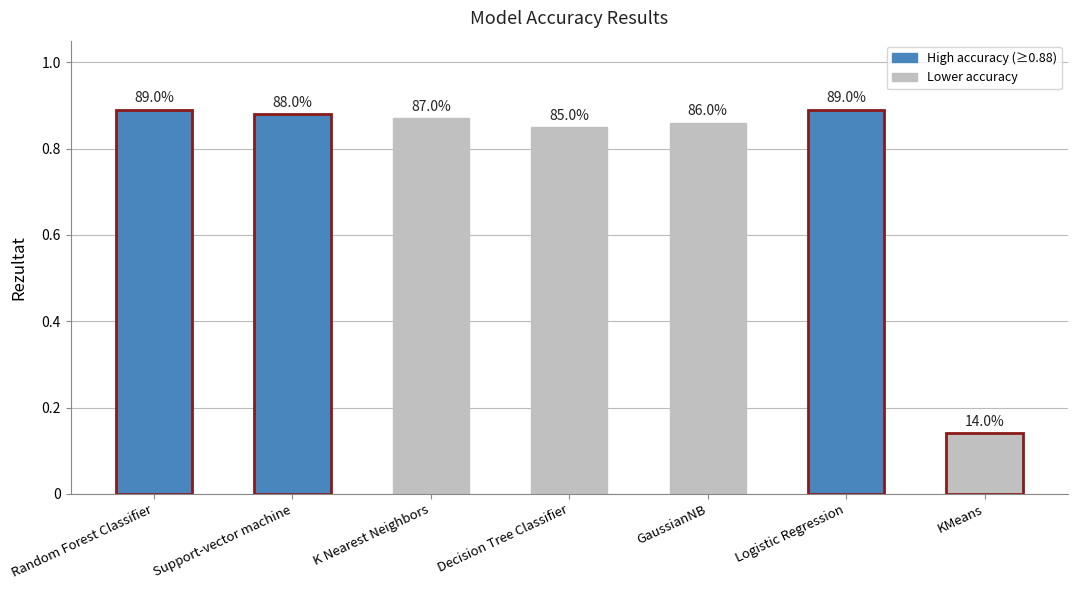

What is the sum of all values?

5.4